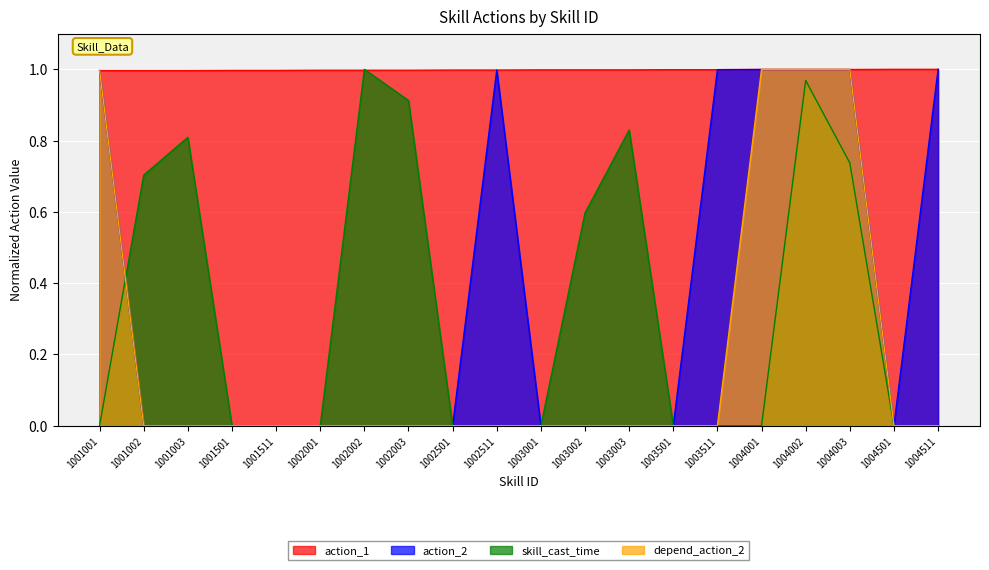

How many categories are shown in the chart?

20